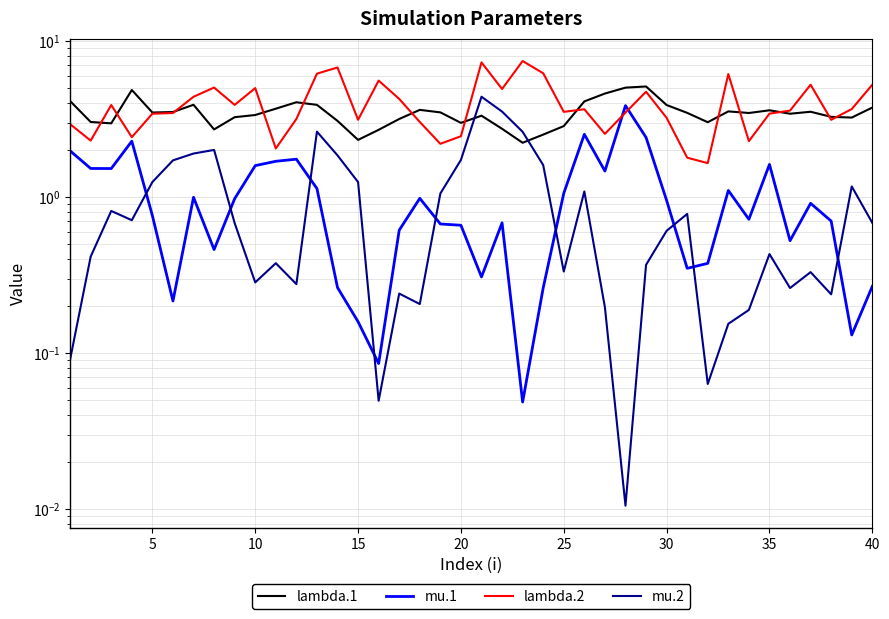

Which series has the largest total across all categories?

lambda.2